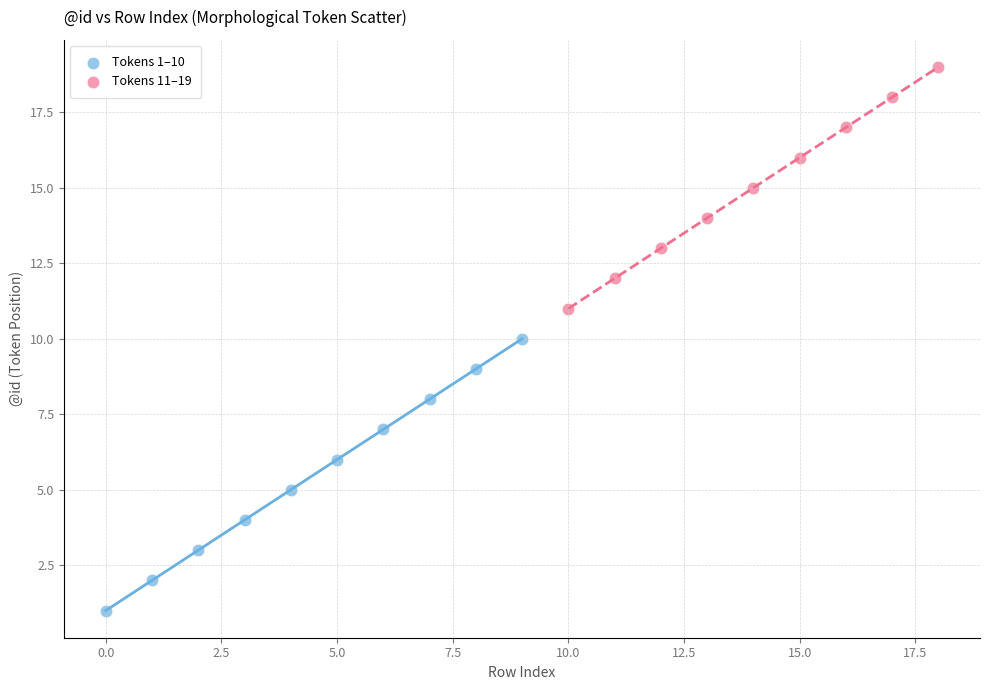

Which series contains the highest Y value?

Tokens 11–19